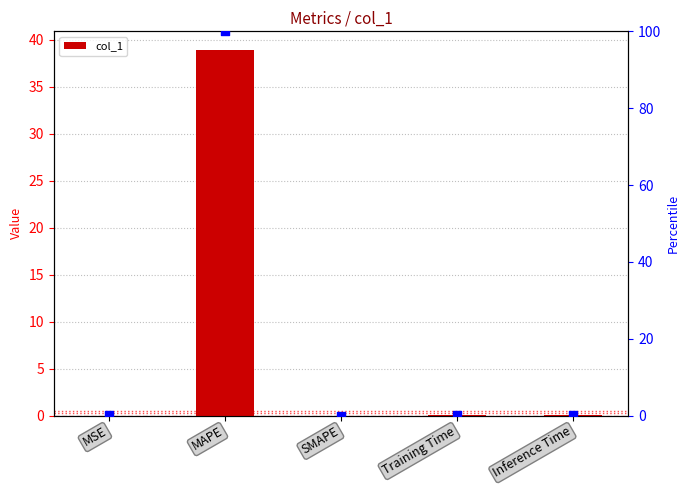

At which category is the sum across all series the highest?

MAPE